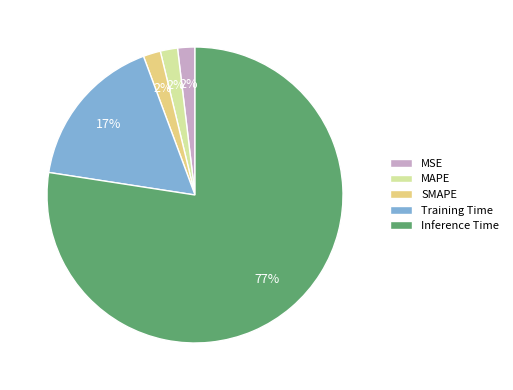

What is the largest slice in the pie chart?

Inference Time